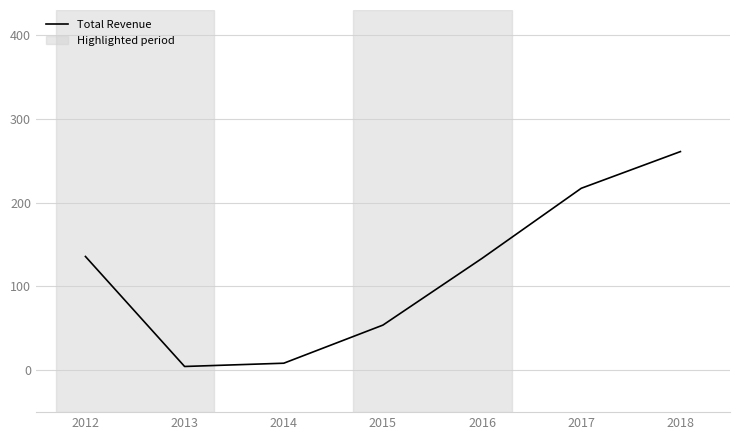

True or false: the data has more than 0 interior local peaks.

False